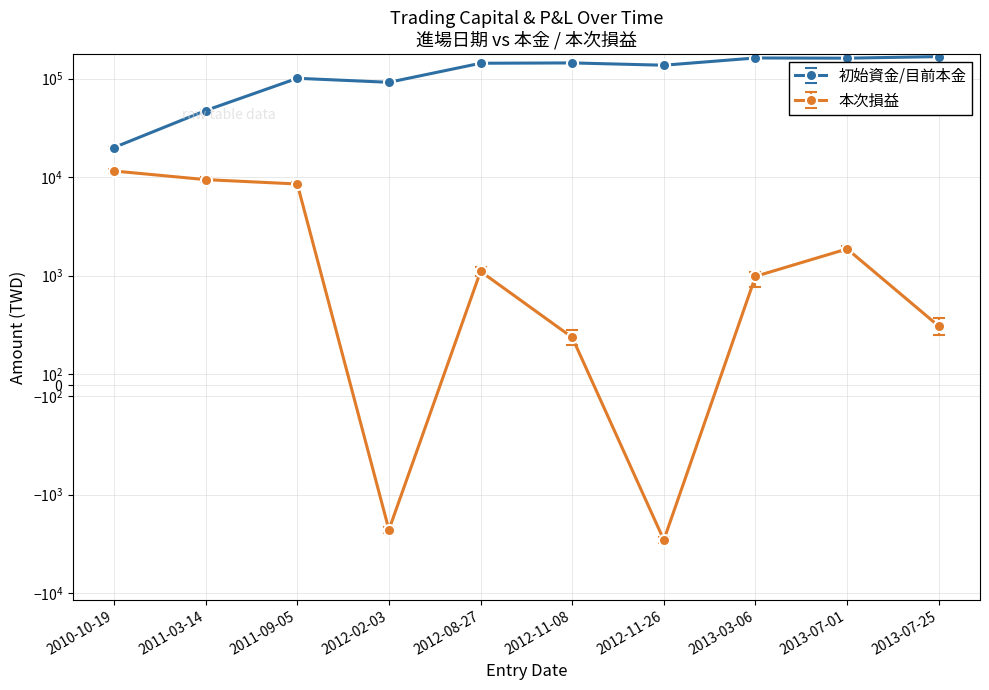

Which series has the largest range (max minus min)?

初始資金/目前本金